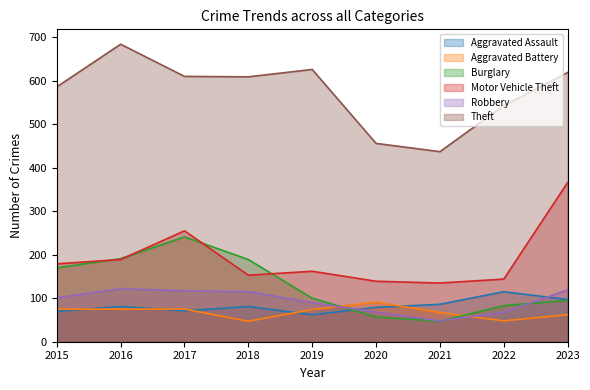

Which series has the largest range (max minus min)?

Theft